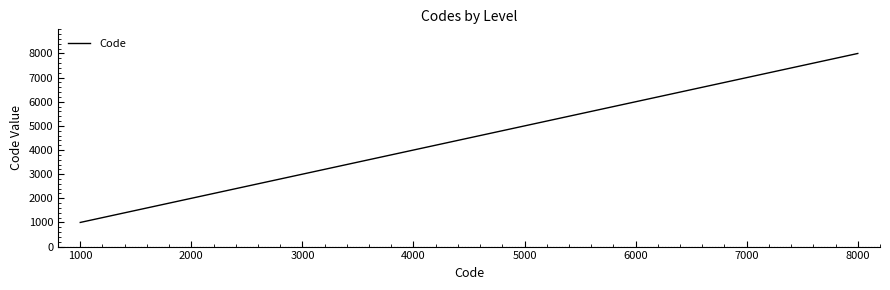

At which label is the value closest to 4500?

4000